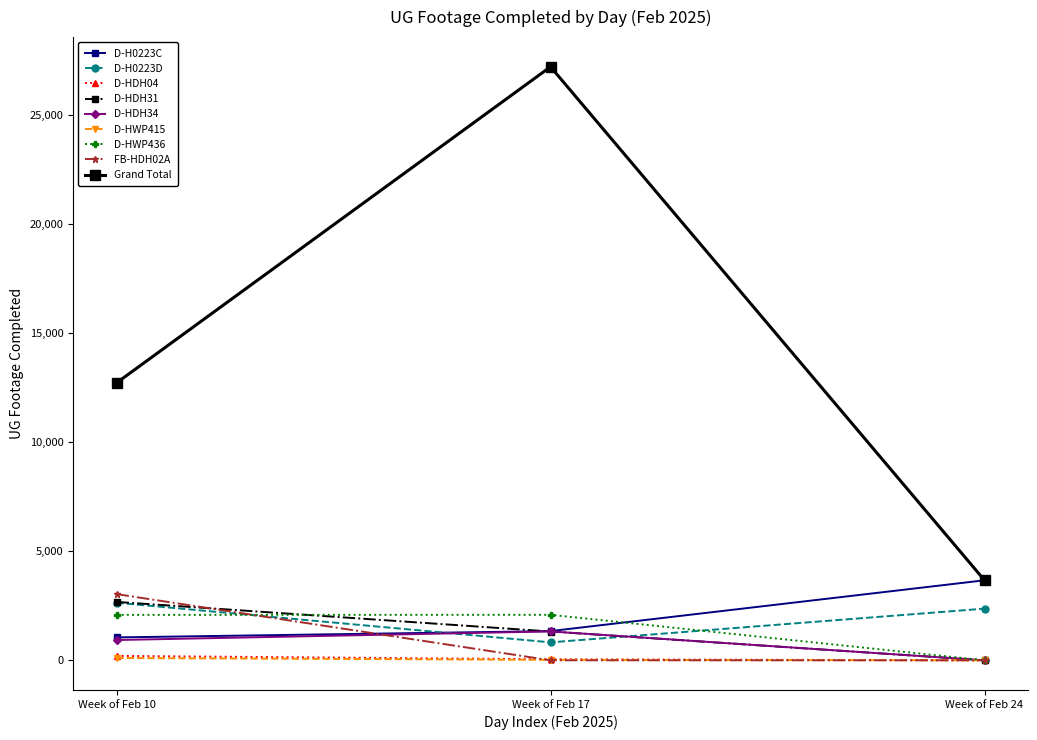

Between Week of Feb 10 and Week of Feb 17, which series saw the biggest shift?

Grand Total